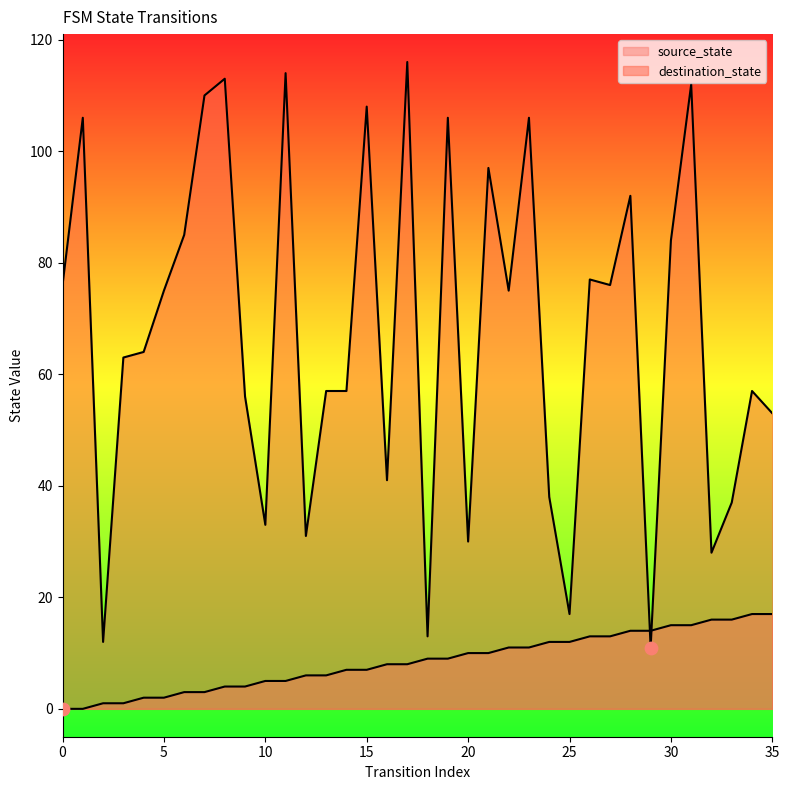

At how many categories does at least one series exceed 79?

13